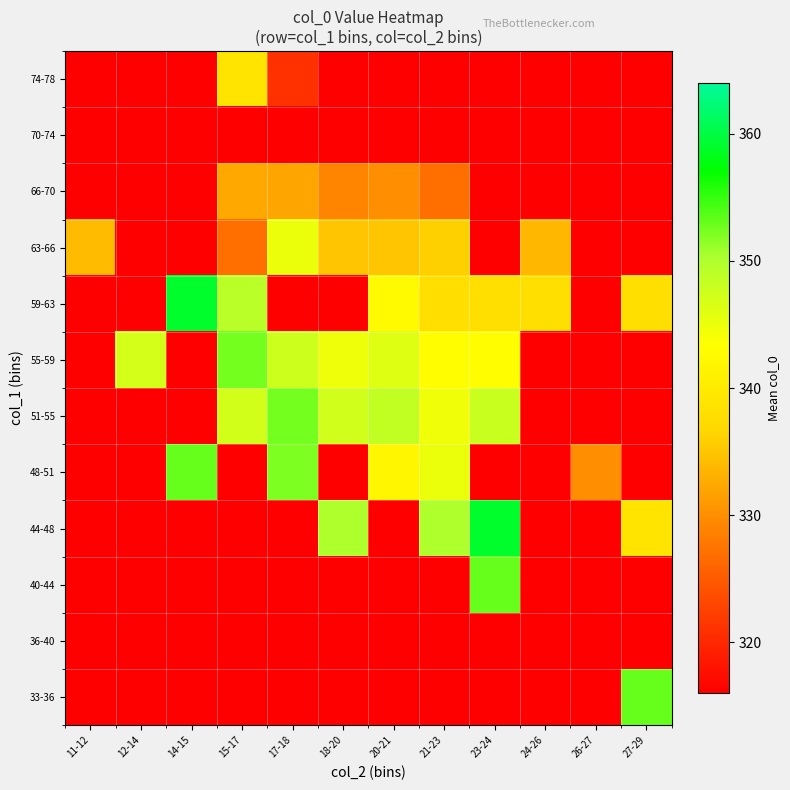

Reading right to left, list all the values displayed in this chart.

33-36: 27-29=353.0	26-27=0.0	24-26=0.0	23-24=0.0	21-23=0.0	20-21=0.0	18-20=0.0	17-18=0.0	15-17=0.0	14-15=0.0	12-14=0.0	11-12=0.0
36-40: 27-29=0.0	26-27=0.0	24-26=0.0	23-24=0.0	21-23=0.0	20-21=0.0	18-20=0.0	17-18=0.0	15-17=0.0	14-15=0.0	12-14=0.0	11-12=0.0
40-44: 27-29=0.0	26-27=0.0	24-26=0.0	23-24=353.0	21-23=0.0	20-21=0.0	18-20=0.0	17-18=0.0	15-17=0.0	14-15=0.0	12-14=0.0	11-12=0.0
44-48: 27-29=339.0	26-27=0.0	24-26=0.0	23-24=359.0	21-23=350.0	20-21=0.0	18-20=350.0	17-18=0.0	15-17=0.0	14-15=0.0	12-14=0.0	11-12=0.0
48-51: 27-29=0.0	26-27=330.0	24-26=0.0	23-24=0.0	21-23=345.0	20-21=342.0	18-20=0.0	17-18=352.0	15-17=0.0	14-15=353.0	12-14=0.0	11-12=0.0
51-55: 27-29=0.0	26-27=0.0	24-26=0.0	23-24=348.0	21-23=344.5	20-21=348.5	18-20=347.4	17-18=352.4	15-17=347.1	14-15=0.0	12-14=0.0	11-12=0.0
55-59: 27-29=0.0	26-27=0.0	24-26=0.0	23-24=343.0	21-23=343.0	20-21=346.0	18-20=344.9	17-18=347.7	15-17=352.5	14-15=0.0	12-14=347.0	11-12=0.0
59-63: 27-29=338.0	26-27=0.0	24-26=338.0	23-24=338.0	21-23=337.9	20-21=342.8	18-20=0.0	17-18=0.0	15-17=349.0	14-15=359.0	12-14=0.0	11-12=0.0
63-66: 27-29=0.0	26-27=0.0	24-26=333.7	23-24=0.0	21-23=336.0	20-21=335.0	18-20=335.0	17-18=345.0	15-17=327.0	14-15=0.0	12-14=0.0	11-12=334.0
66-70: 27-29=0.0	26-27=0.0	24-26=0.0	23-24=0.0	21-23=327.0	20-21=330.0	18-20=329.0	17-18=332.0	15-17=332.3	14-15=0.0	12-14=0.0	11-12=0.0
70-74: 27-29=0.0	26-27=0.0	24-26=0.0	23-24=0.0	21-23=0.0	20-21=0.0	18-20=0.0	17-18=0.0	15-17=0.0	14-15=0.0	12-14=0.0	11-12=0.0
74-78: 27-29=0.0	26-27=0.0	24-26=0.0	23-24=0.0	21-23=0.0	20-21=0.0	18-20=0.0	17-18=321.0	15-17=339.0	14-15=0.0	12-14=0.0	11-12=0.0